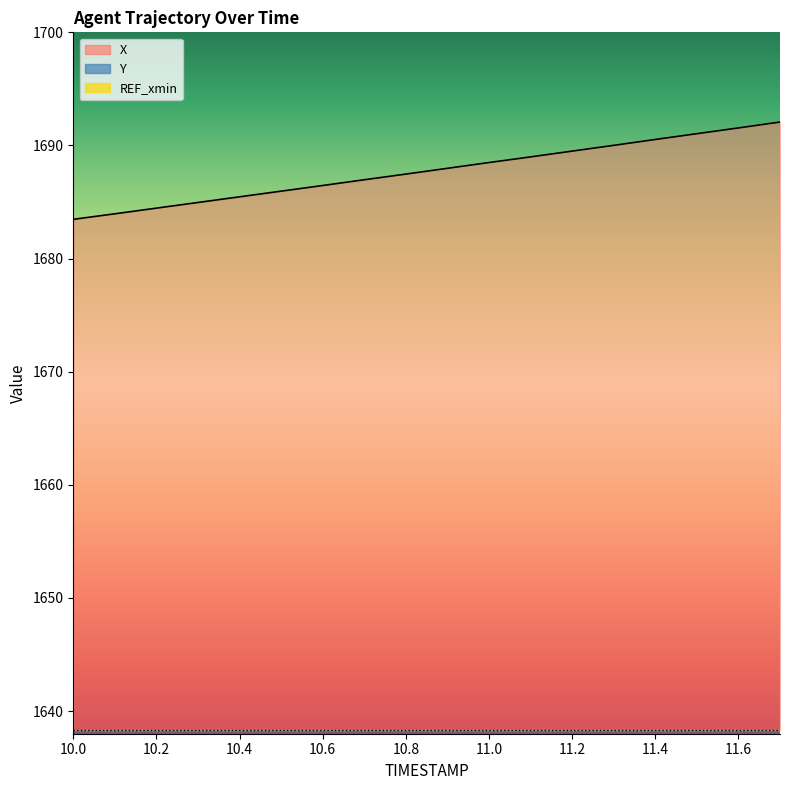

Which series has the widest spread of Y values?

X